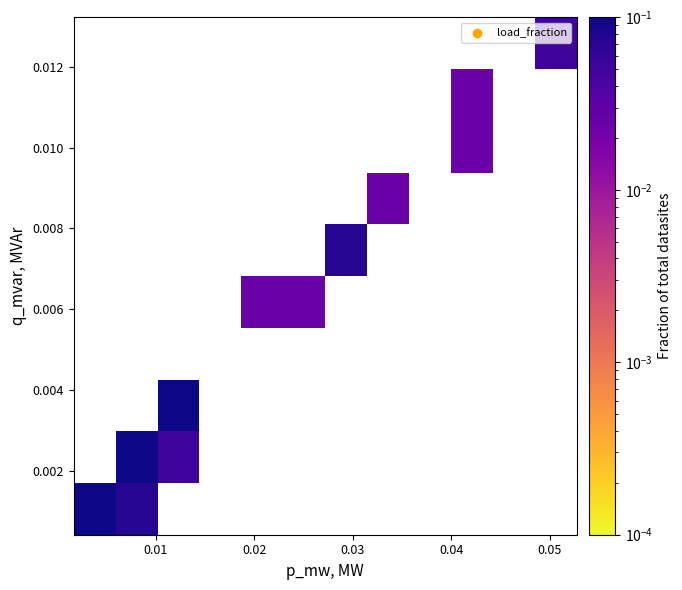

What is the greatest value displayed?

0.3